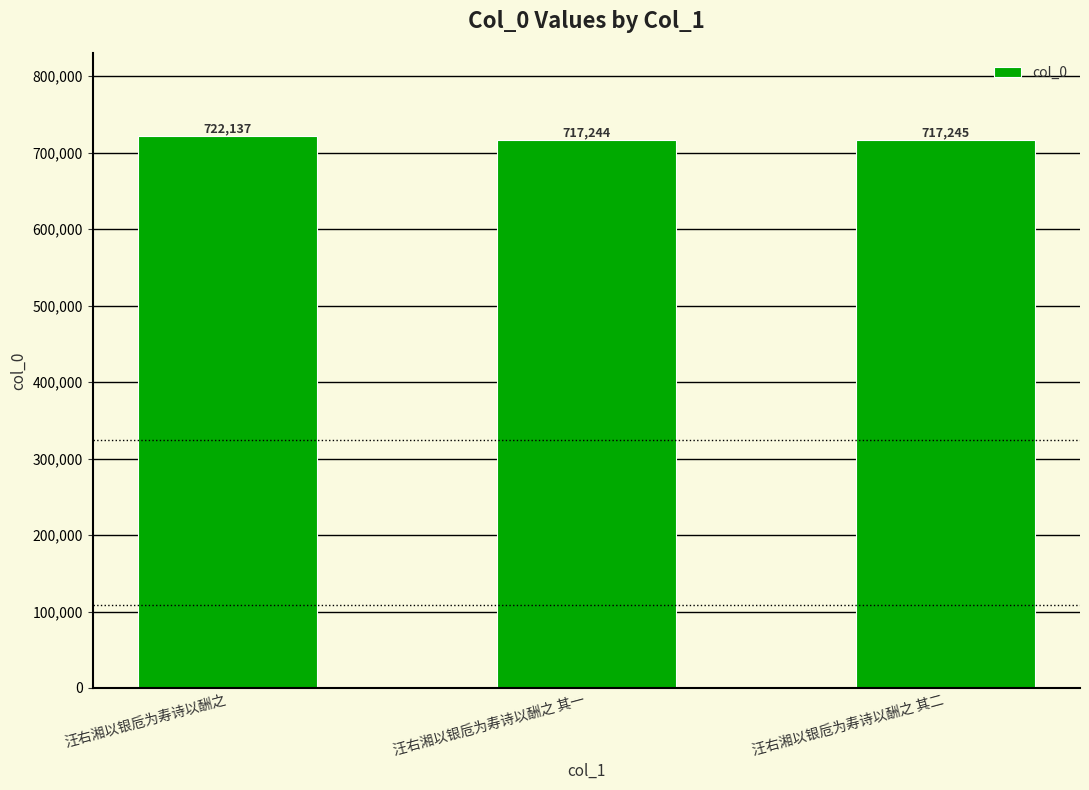

Reading left to right, what are all the values shown in this chart?

汪右湘以银卮为寿诗以酬之=722137	汪右湘以银卮为寿诗以酬之 其一=717244	汪右湘以银卮为寿诗以酬之 其二=717245